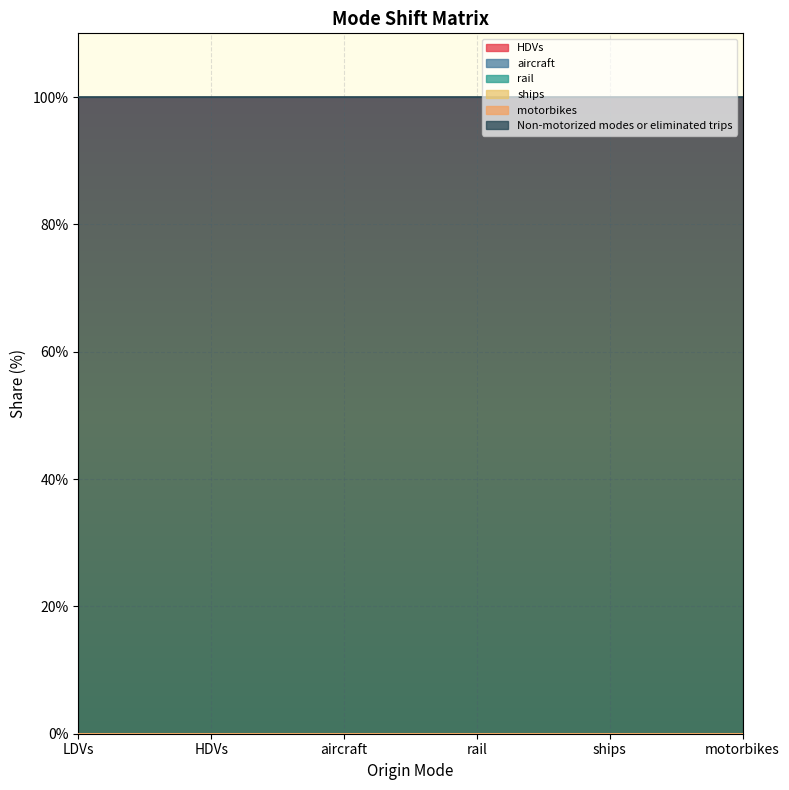

True or false: ships has more than 1 interior local peaks.

False